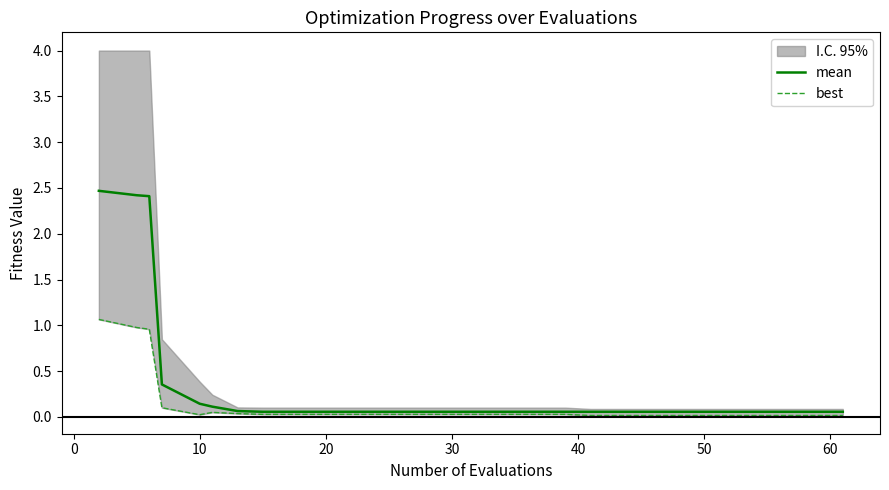

Does the chart have visible grid lines?

No